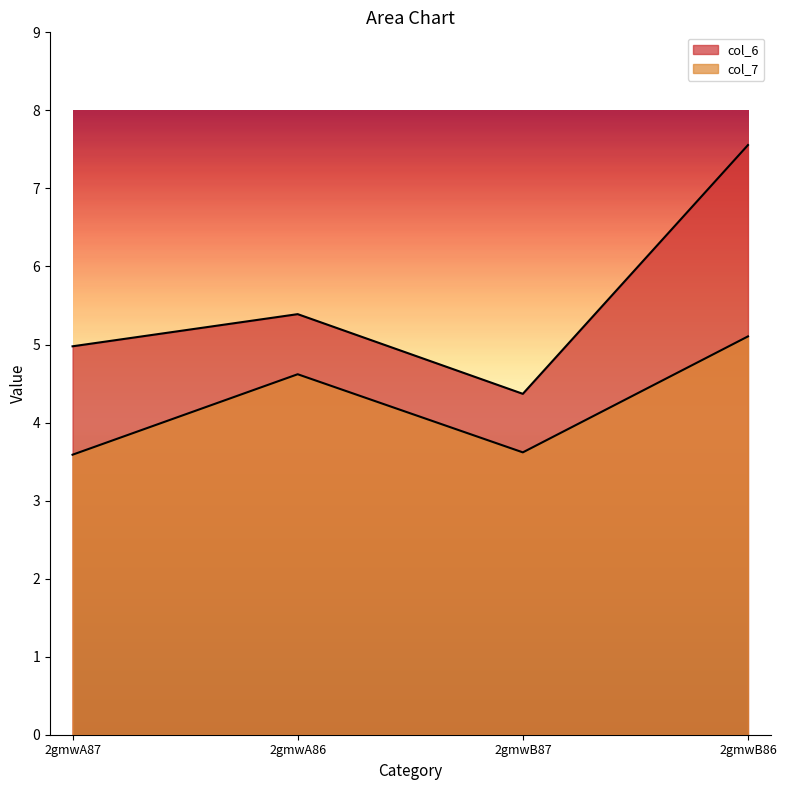

Rank the categories by col_6 value from highest to lowest.

2gmwB86, 2gmwA86, 2gmwA87, 2gmwB87